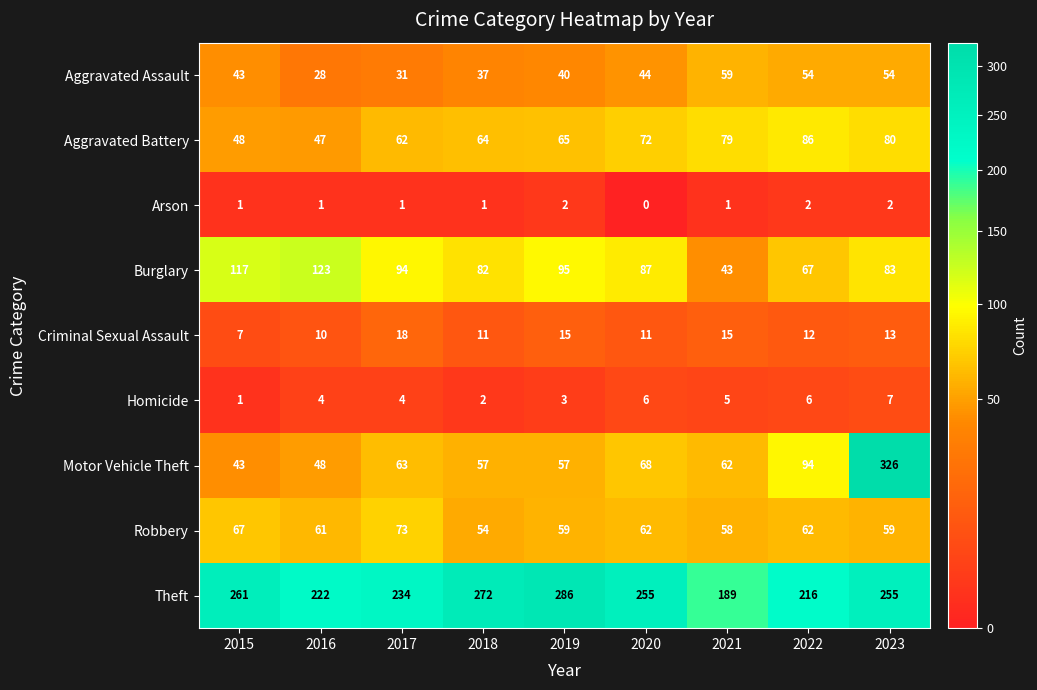

Which label corresponds to the smallest value in the chart?

2020